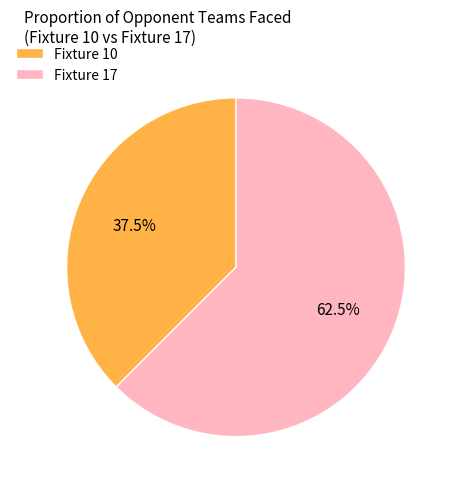

What is the largest slice in the pie chart?

Fixture 17